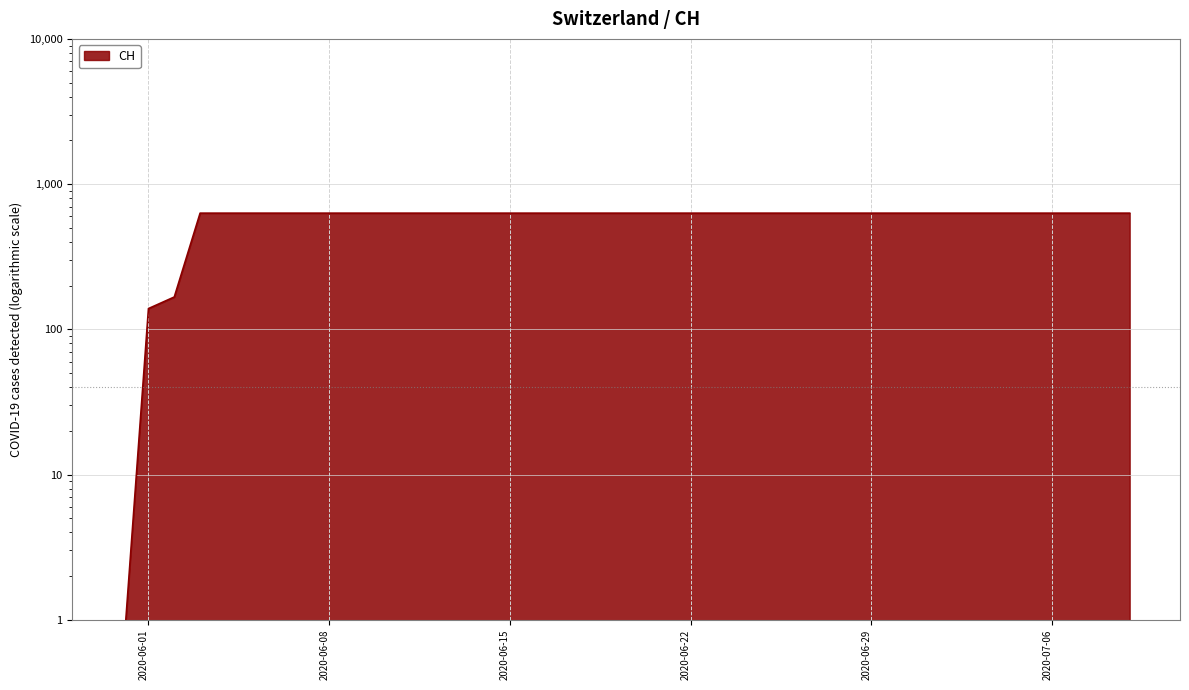

Is it true that the value at 2020-06-30 is 631.0?

True